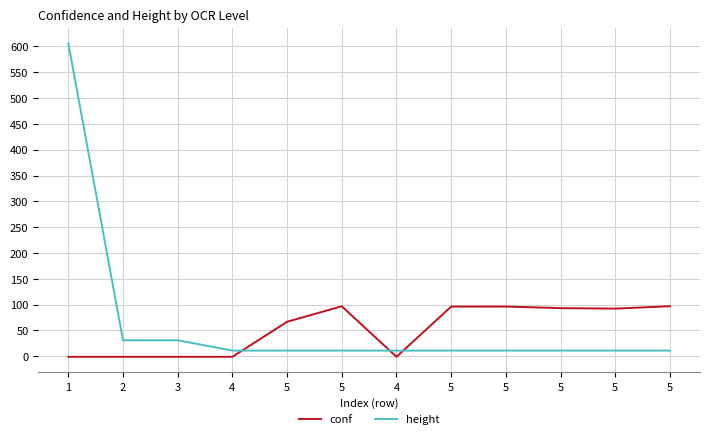

True or false: conf and height intersect in this chart.

True